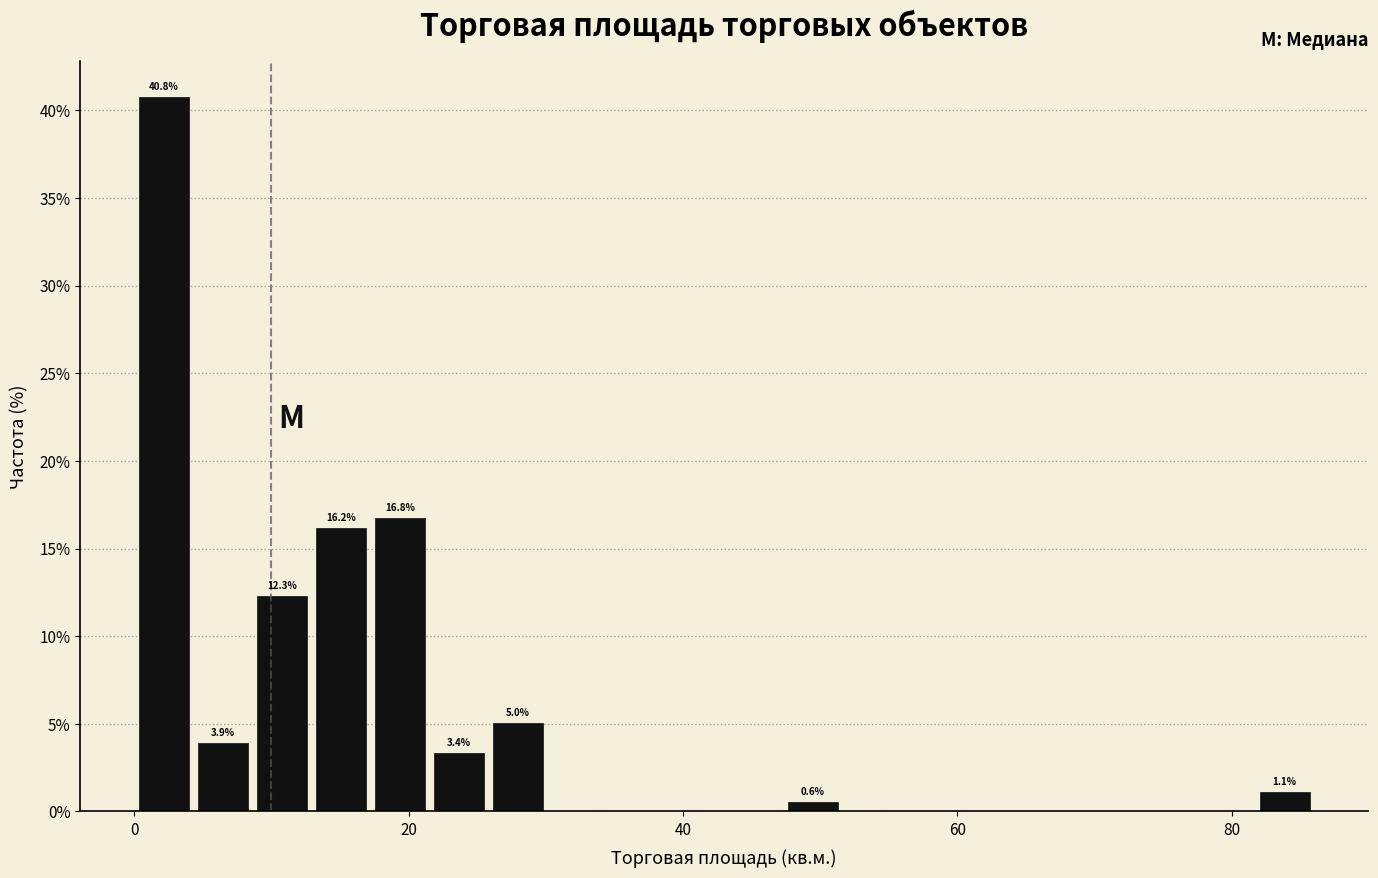

Around what value on the x-axis is the tallest bar? Give the approximate position of its centre, as read against the axis.

2